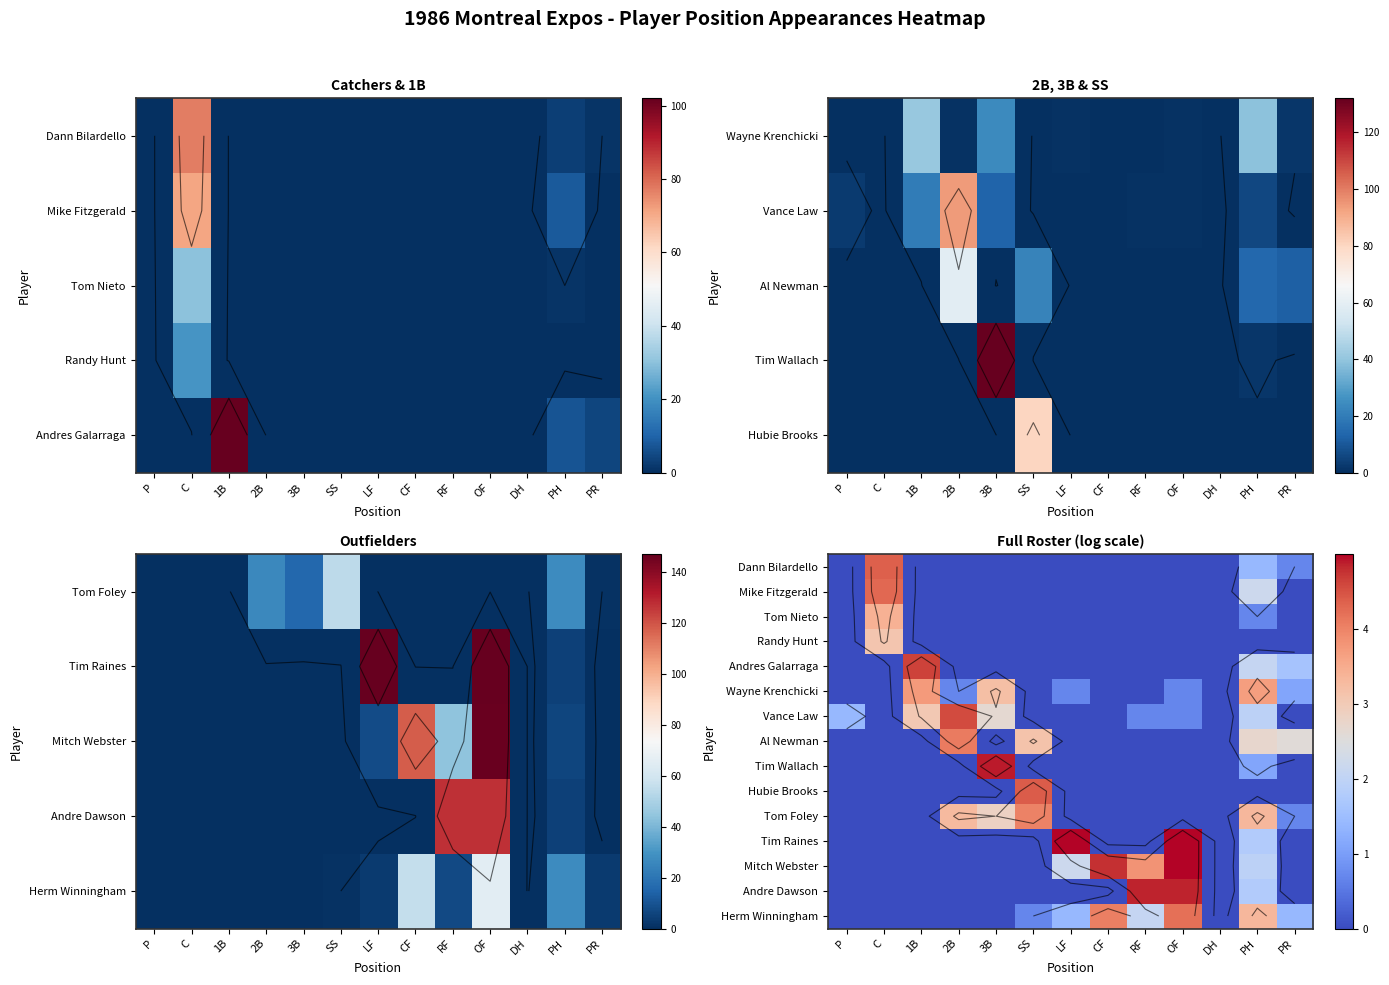

Which series changed the most between P and RF?

Andre Dawson